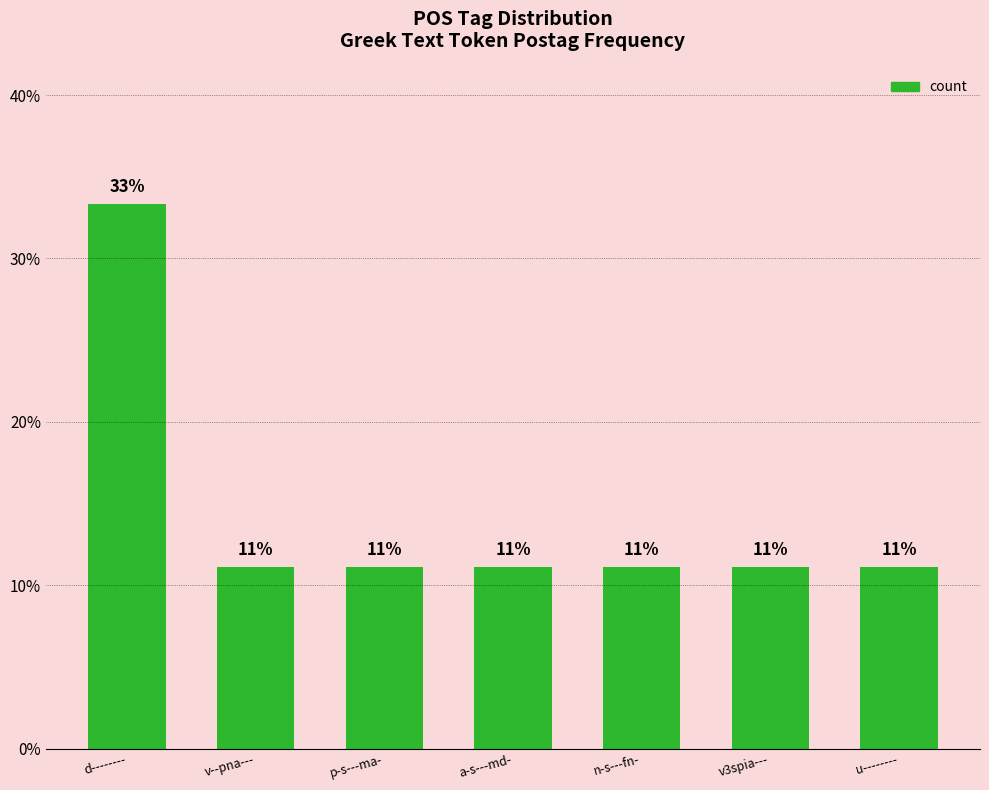

What position from the right is d--------?

7